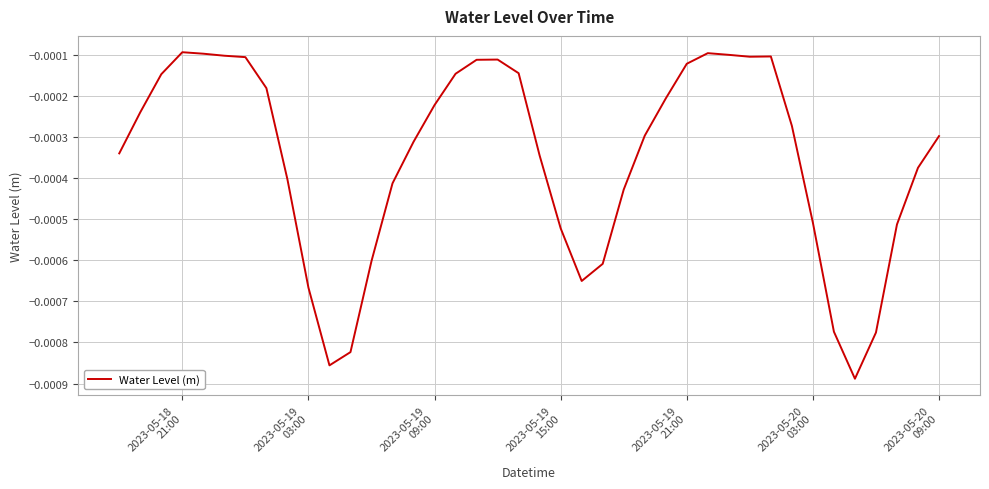

Is this an area chart (filled region under the line)?

No